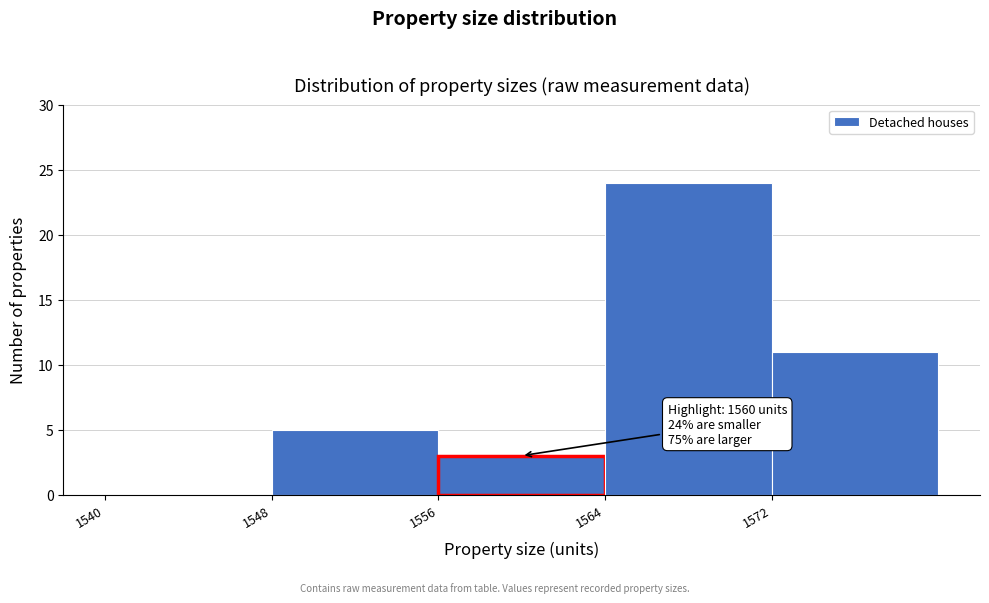

Which range on the x-axis has the tallest bar?

1564 to 1572